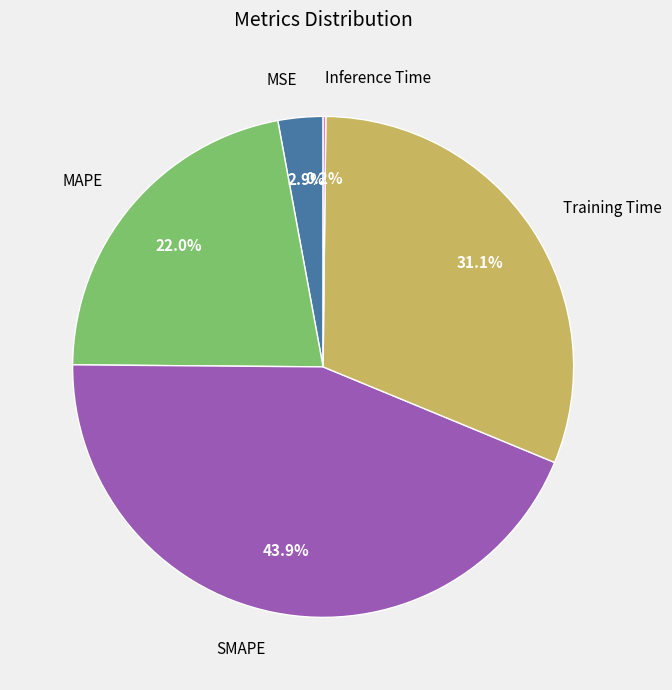

What is the ratio of the value at Training Time to the value at SMAPE?

0.7